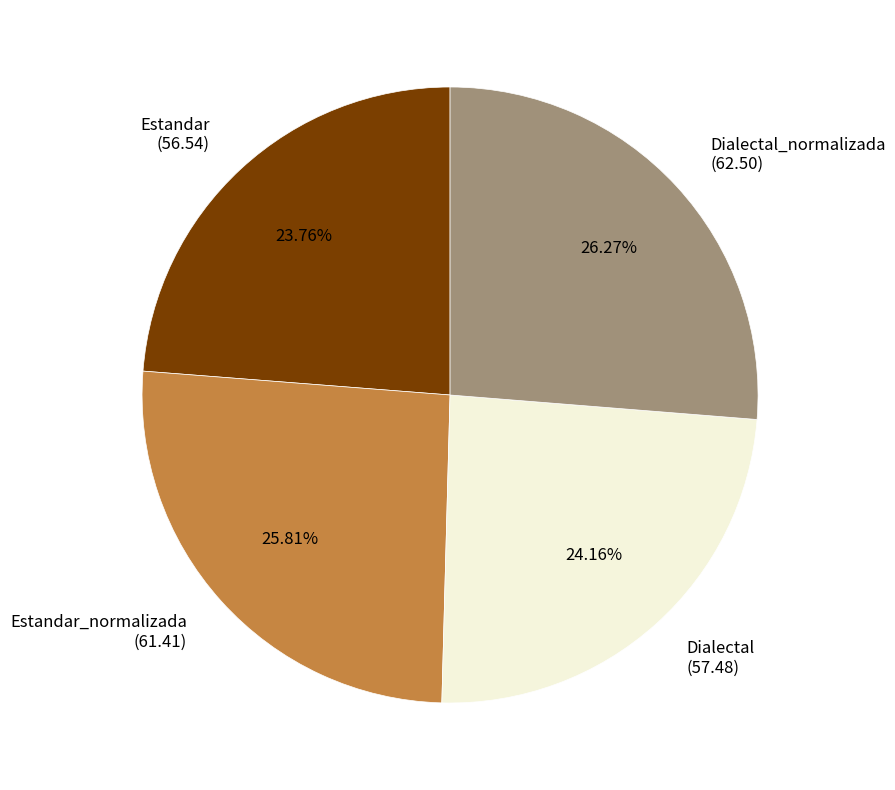

What is the ratio of the value at Estandar (56.54) to the value at Estandar_normalizada (61.41)?

0.9